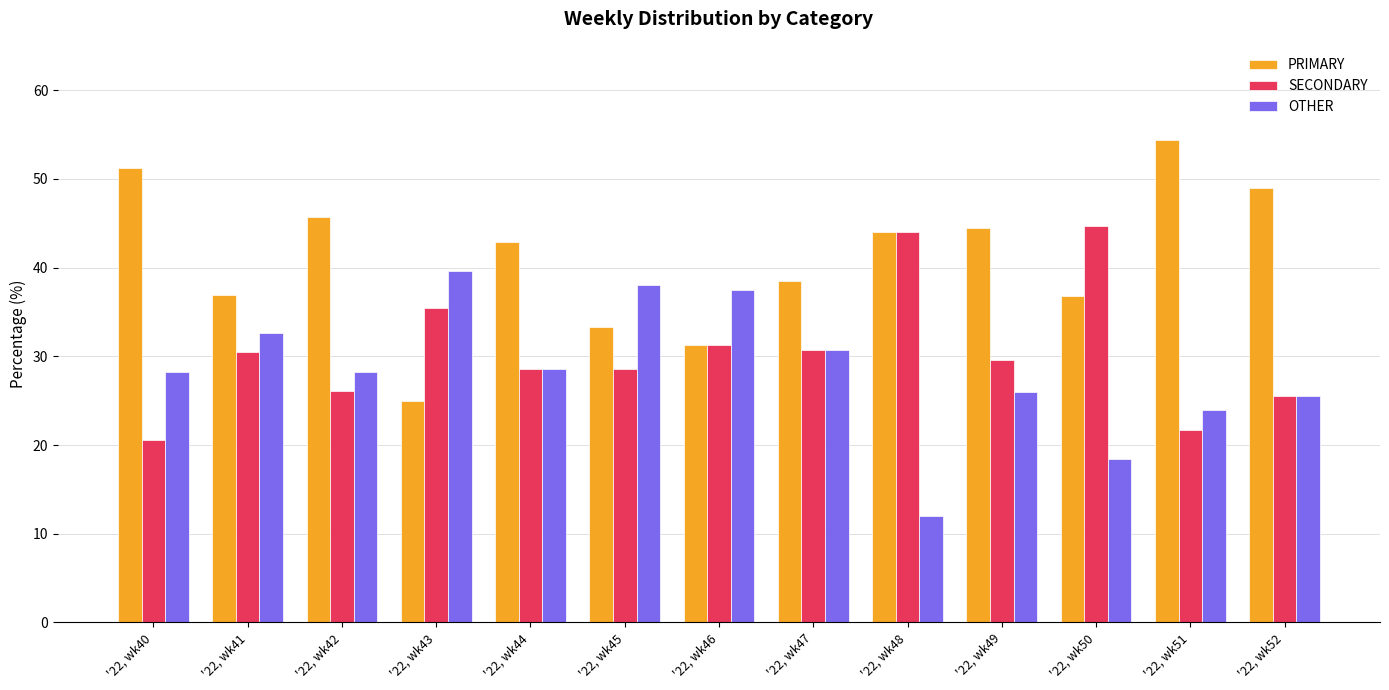

Rank the series at '22, wk40 from lowest to highest value.

SECONDARY, OTHER, PRIMARY